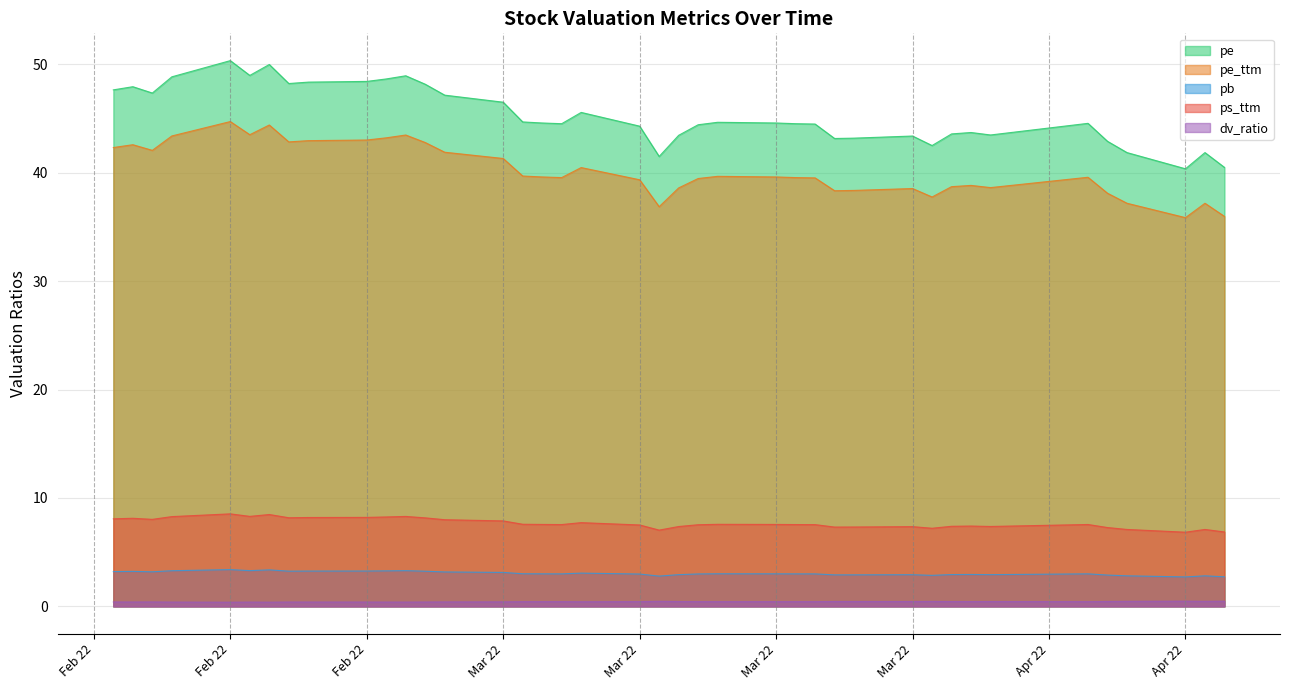

What are all the series names shown in the legend?

pe, pe_ttm, pb, ps_ttm, dv_ratio